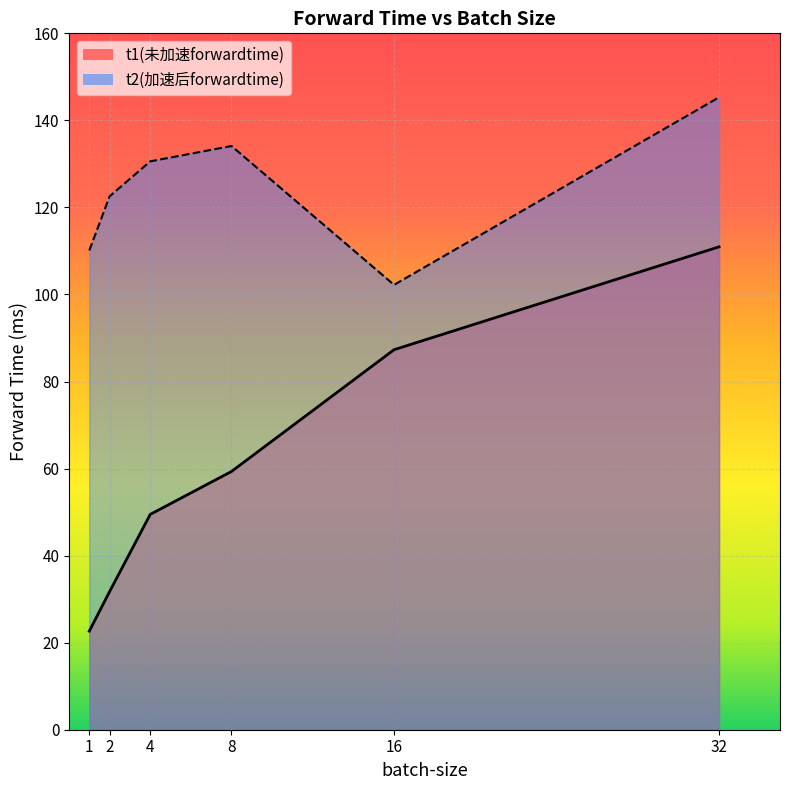

At 4, list the series in order from largest to smallest.

t2(加速后forwardtime), t1(未加速forwardtime)